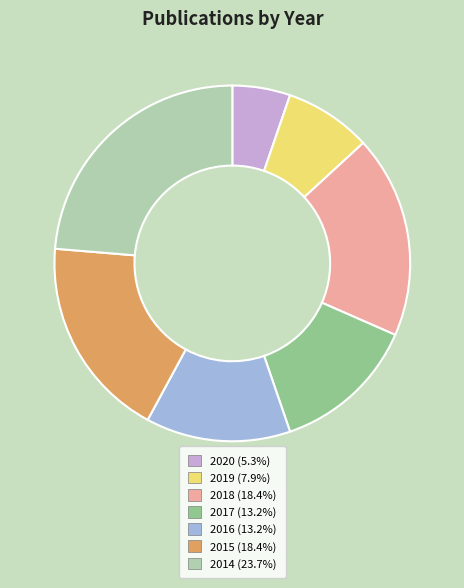

Count the number of slices in the pie.

7